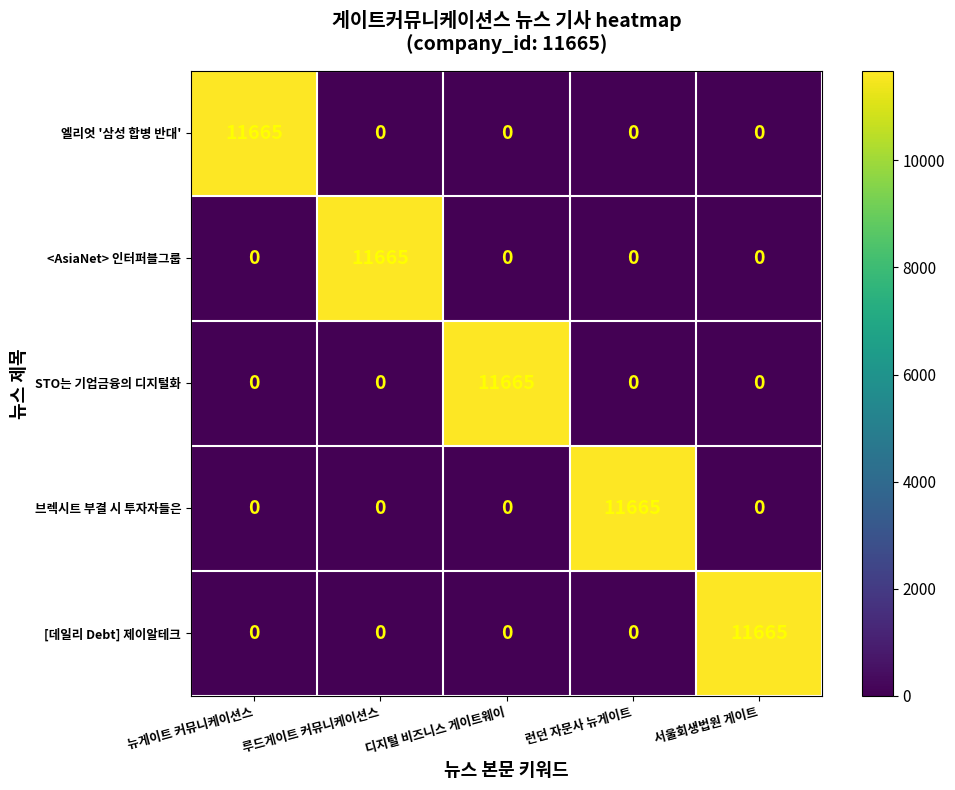

What is the difference between the highest and lowest values at 런던 자문사 뉴게이트?

11665